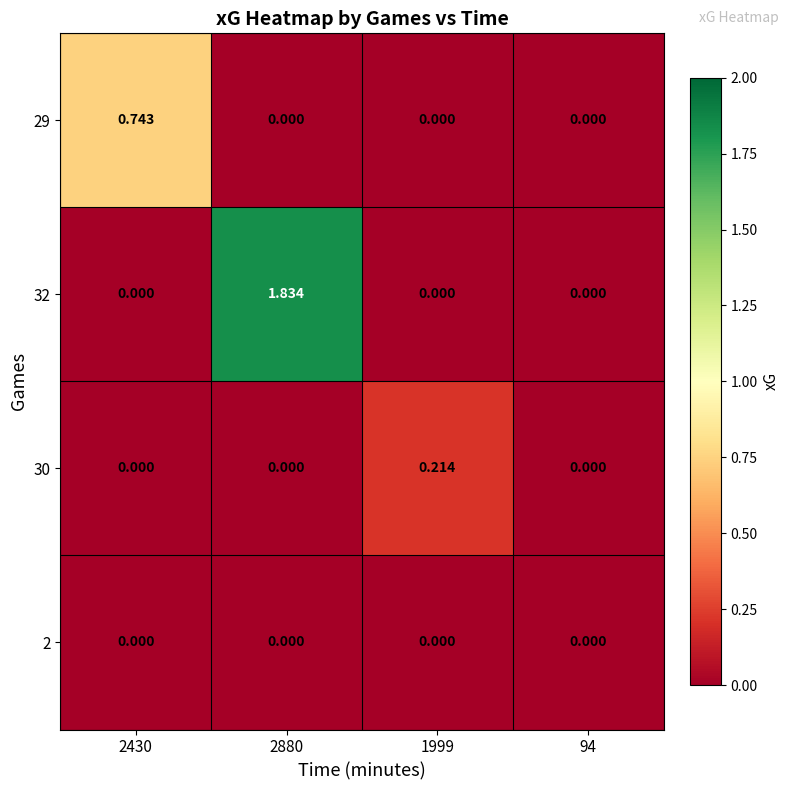

Which series changed the most between 1999 and 94?

30